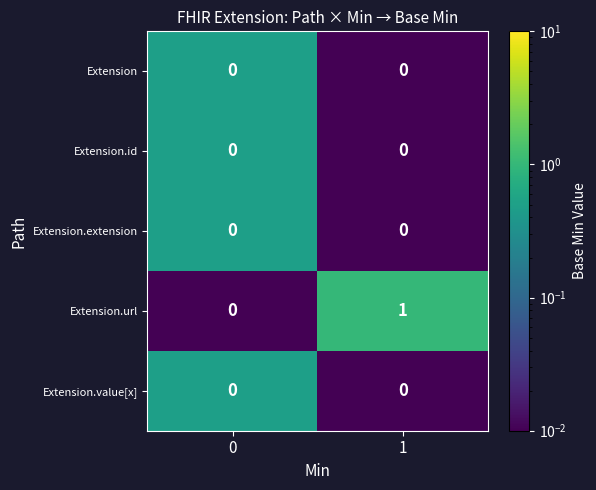

Which series has the largest total across all categories?

Extension.url